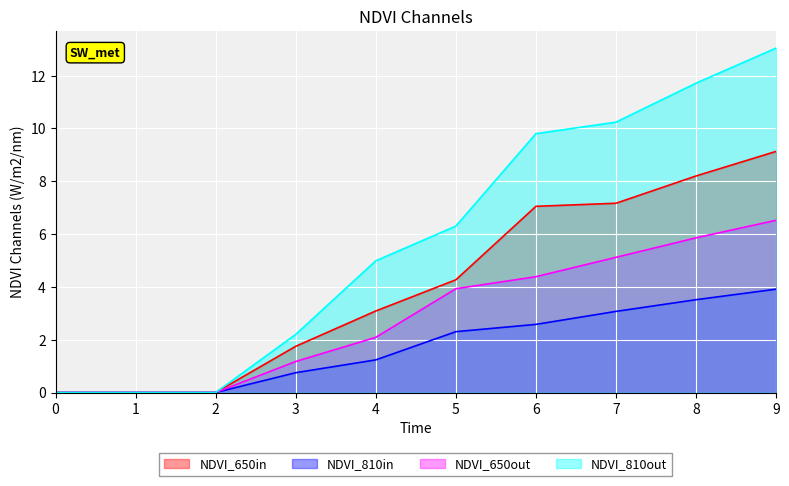

Which series has the largest total across all categories?

NDVI_810out